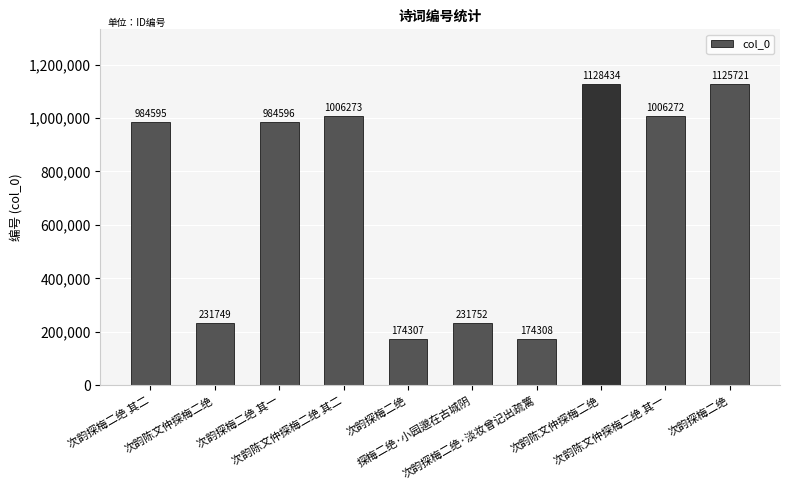

List the labels in order of value, largest first.

次韵陈文仲探梅二绝, 次韵探梅二绝, 次韵陈文仲探梅二绝 其二, 次韵陈文仲探梅二绝 其一, 次韵探梅二绝 其一, 次韵探梅二绝 其二, 探梅二绝·小园邈在古城阴, 次韵陈文仲探梅二绝, 次韵探梅二绝·淡妆曾记出疏篱, 次韵探梅二绝